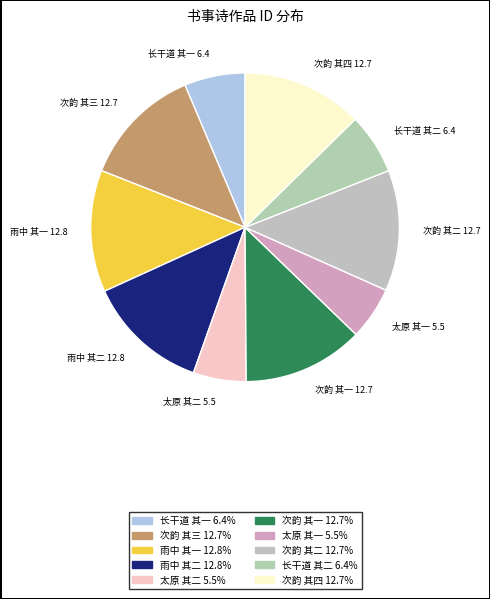

How many segments does this pie chart have?

10